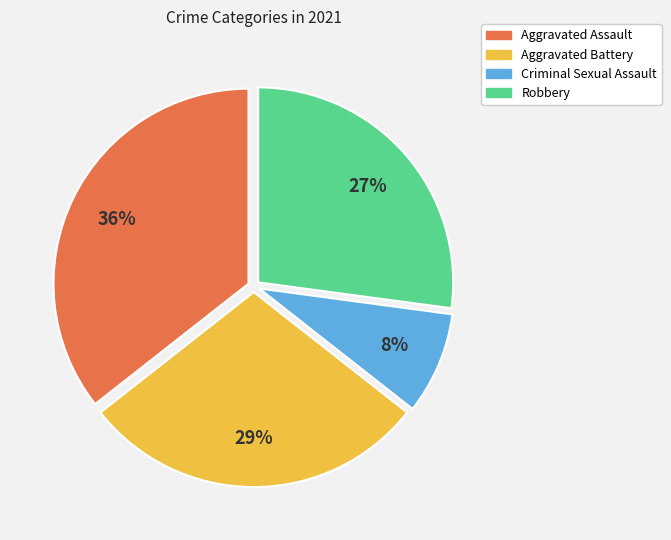

True or false: Criminal Sexual Assault accounts for 8% of the total.

True